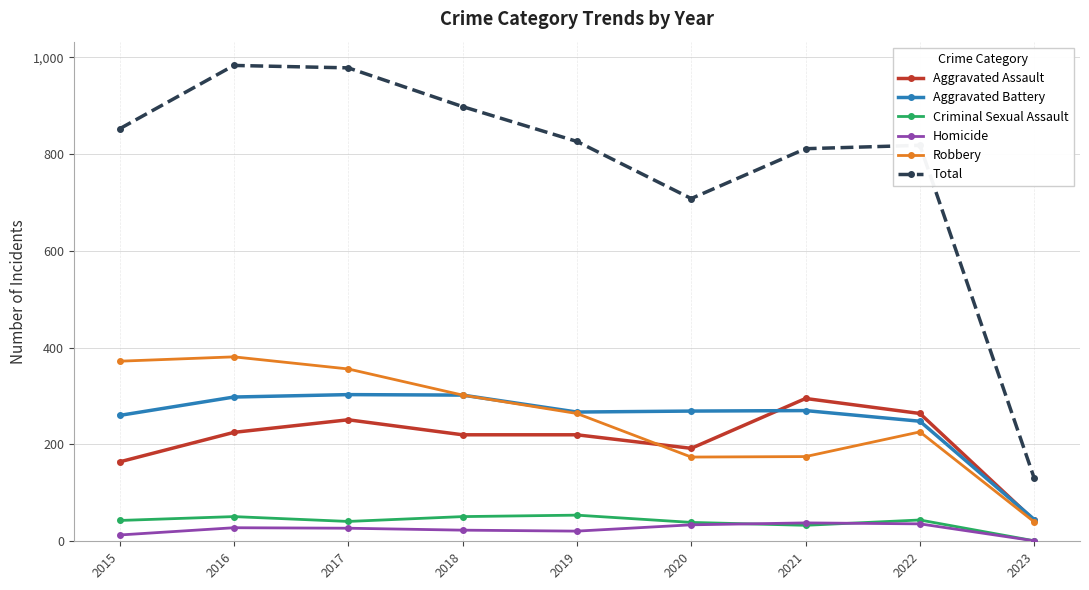

What is the maximum value for Aggravated Assault?

295